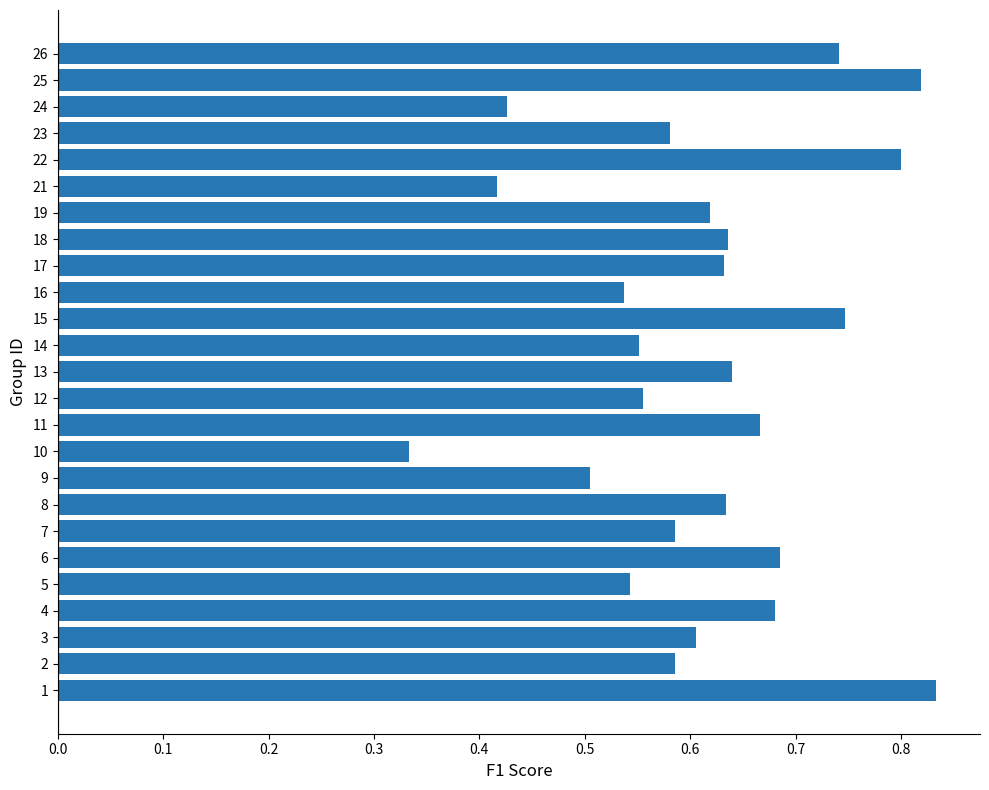

How many values are between 0 and 1?

25